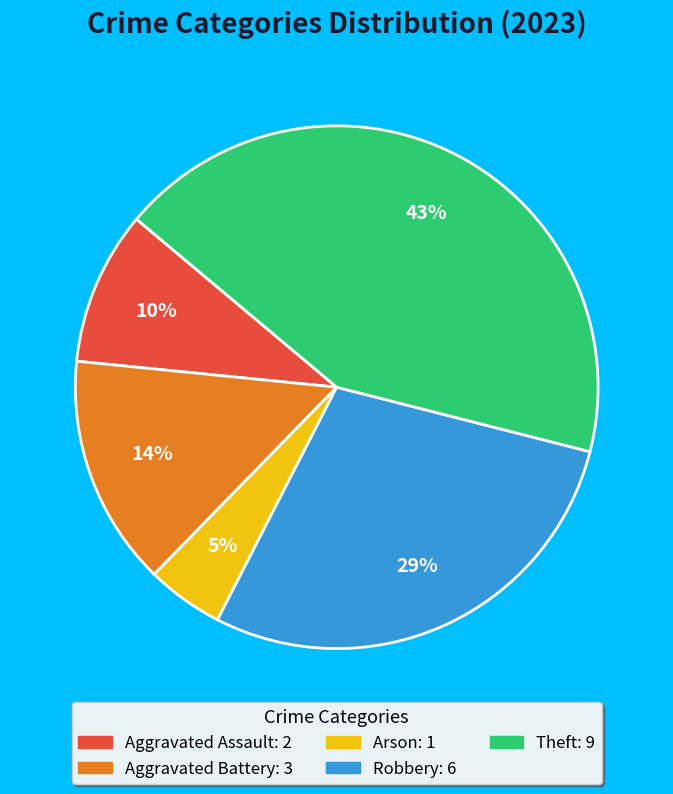

To the nearest percent, what is the difference between the largest and smallest slice percentages?

38%